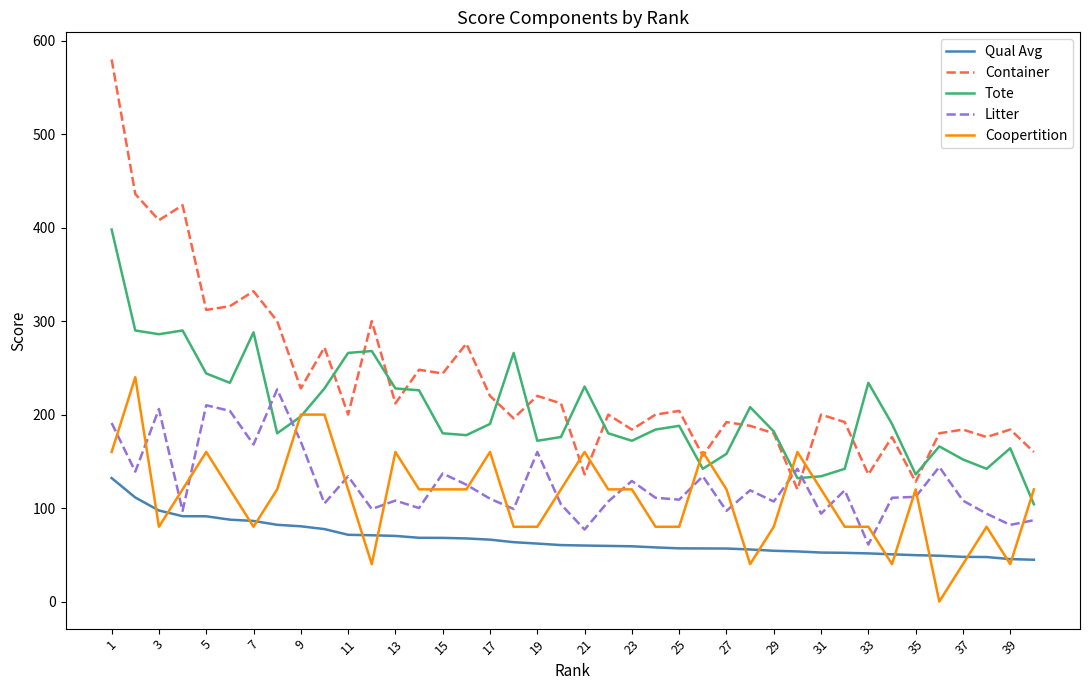

True or false: Tote and Qual Avg intersect in this chart.

False